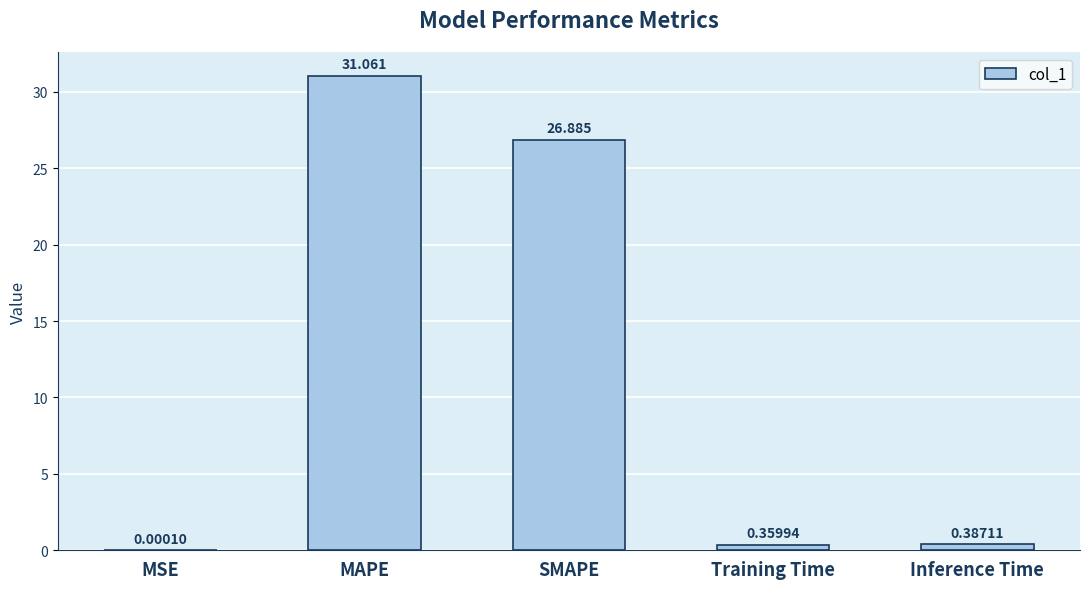

What is the change in value from MSE to Inference Time?

+0.4